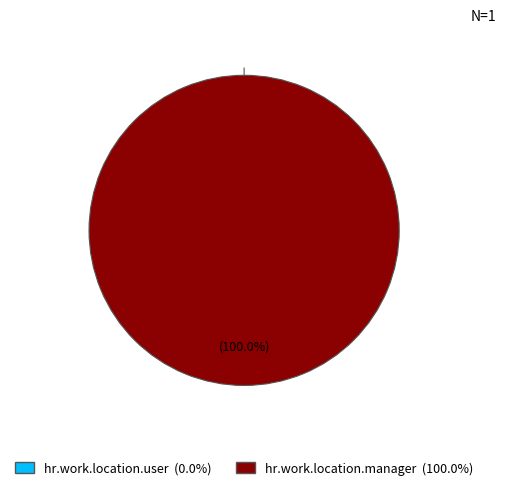

The hr.work.location.user slice represents 0% of the pie. True or false?

True